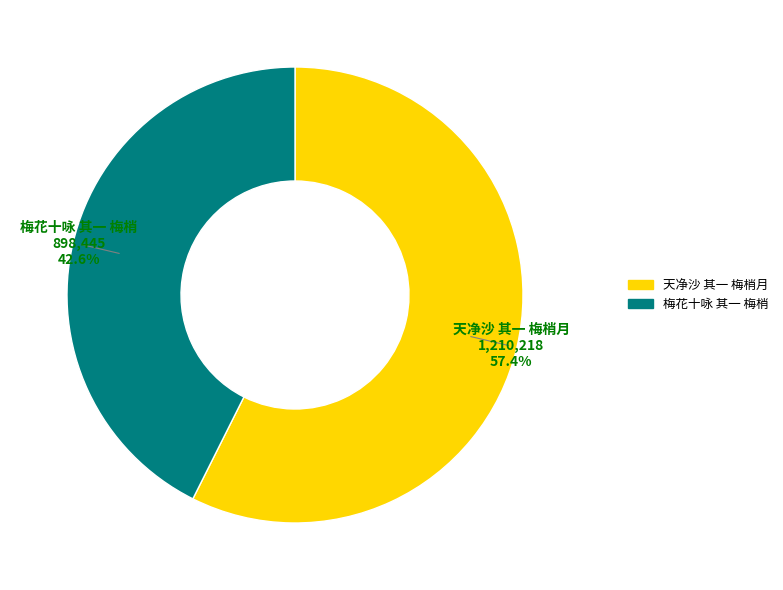

What percentage is NOT represented by 梅花十咏 其一 梅梢?

57.4%